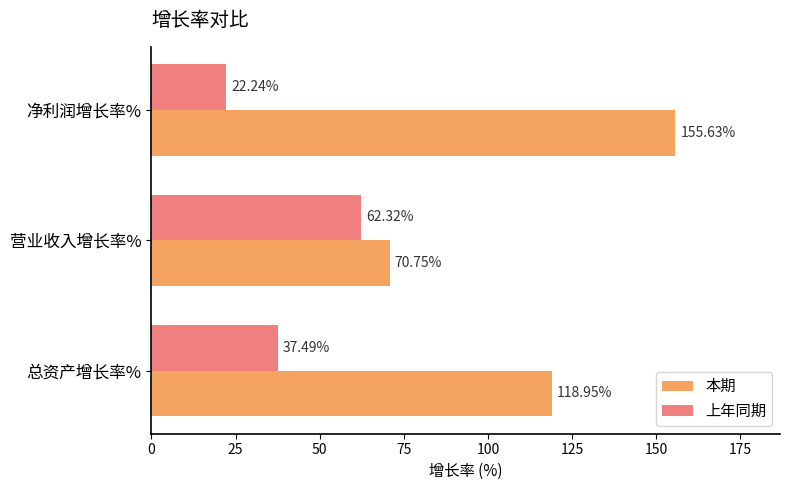

Which series has the widest spread of values?

本期